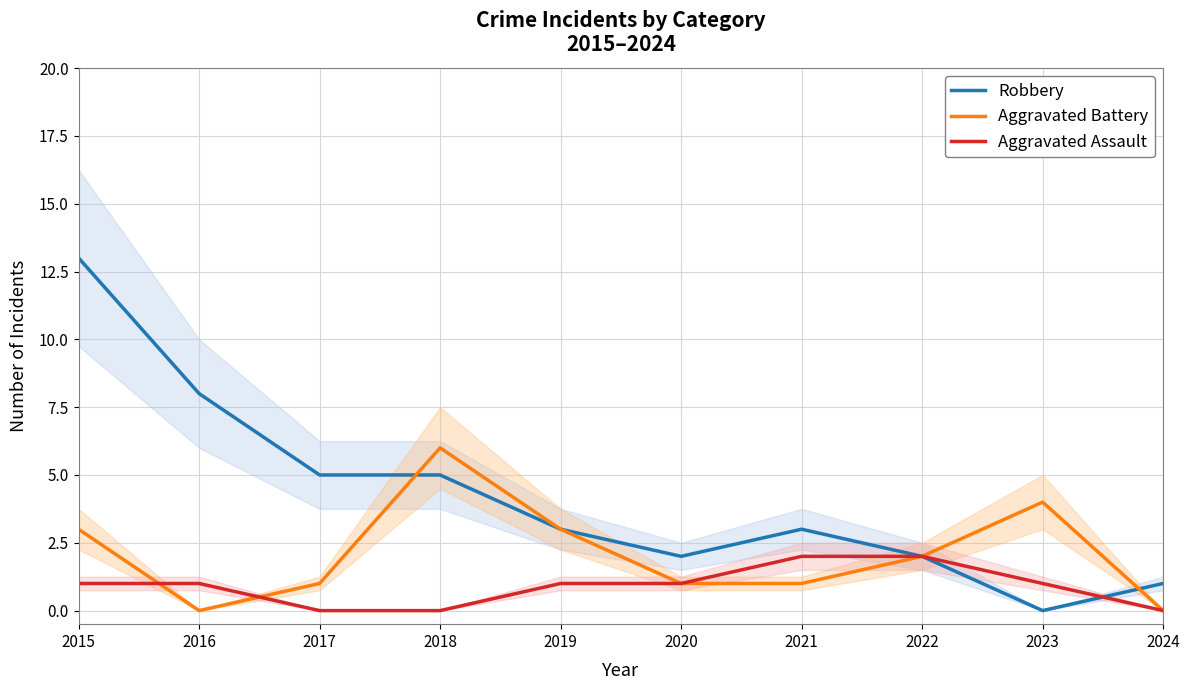

At 2017, list the series in order from smallest to largest.

Aggravated Assault, Aggravated Battery, Robbery